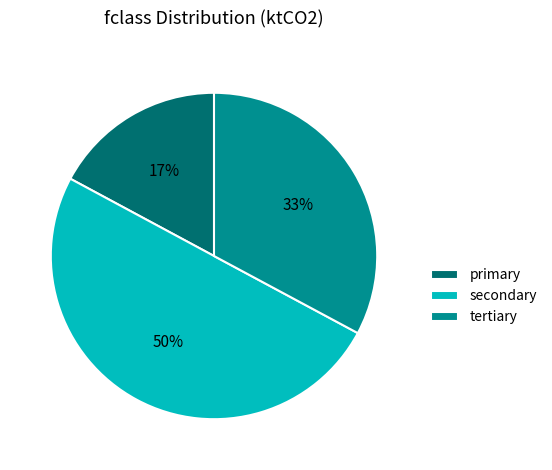

Does primary account for over 50% of the chart?

No